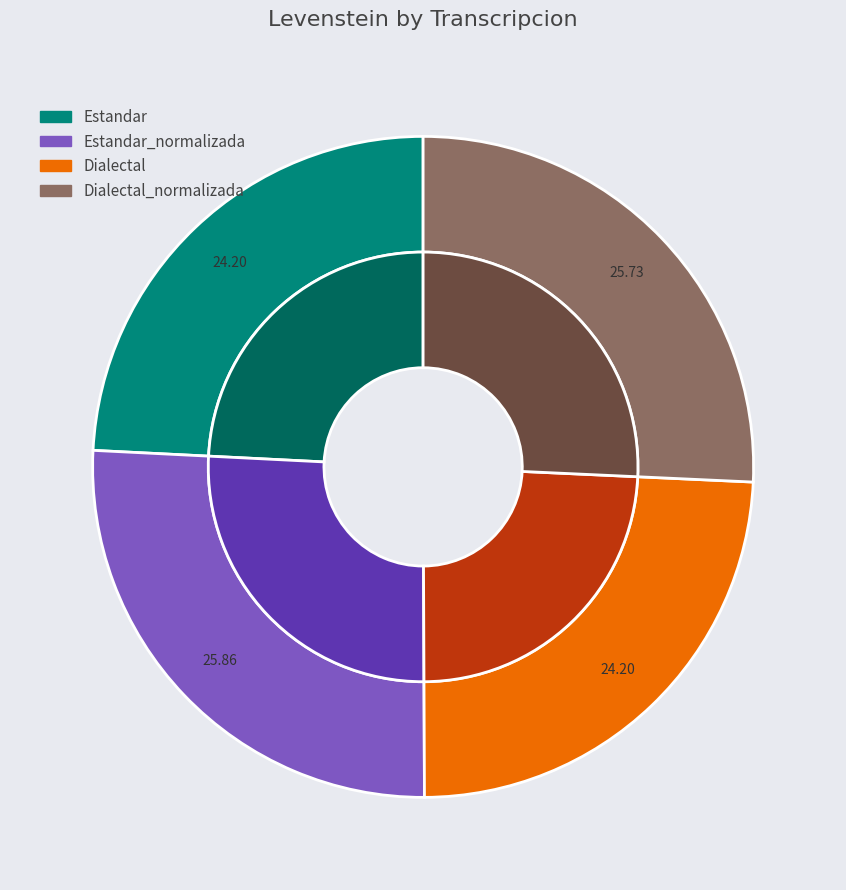

To the nearest percent, what is the combined percentage of Dialectal and Dialectal_normalizada?

50%